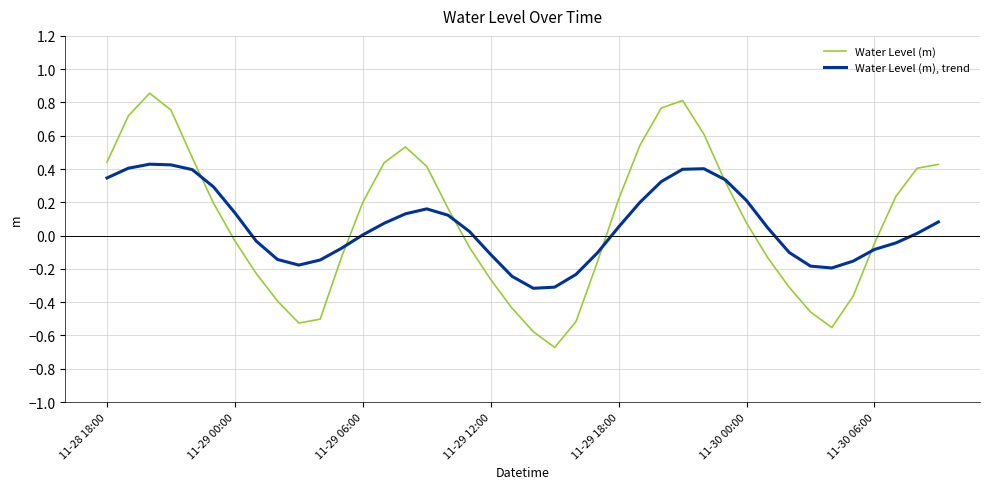

Which series has the largest range (max minus min)?

Water Level (m)